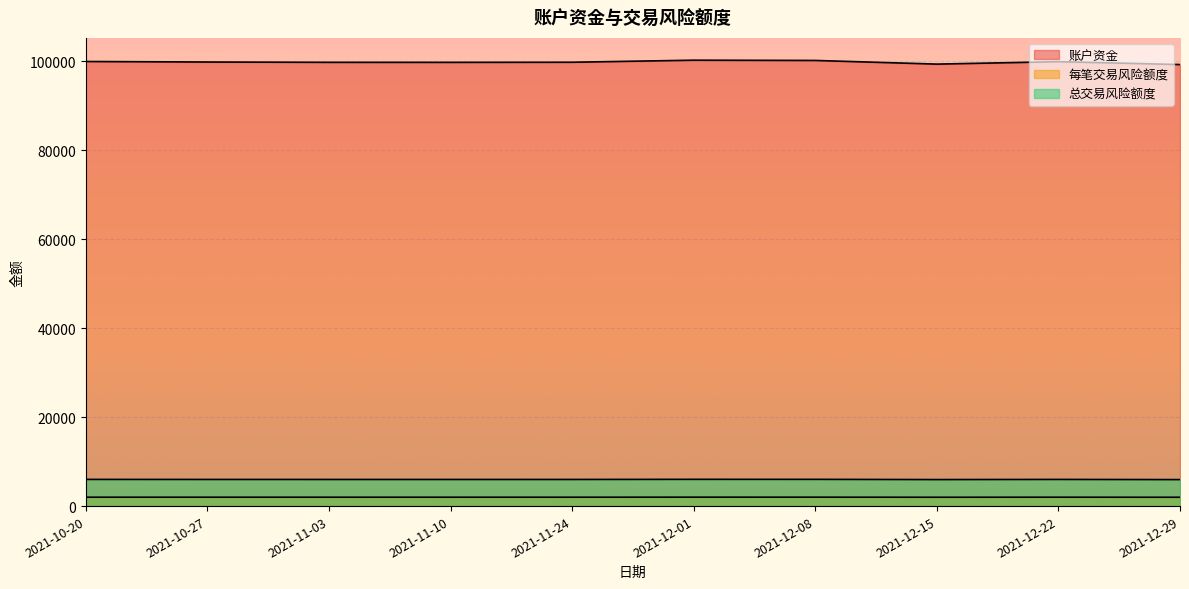

What is the sum of all 账户资金 values?

998550.5